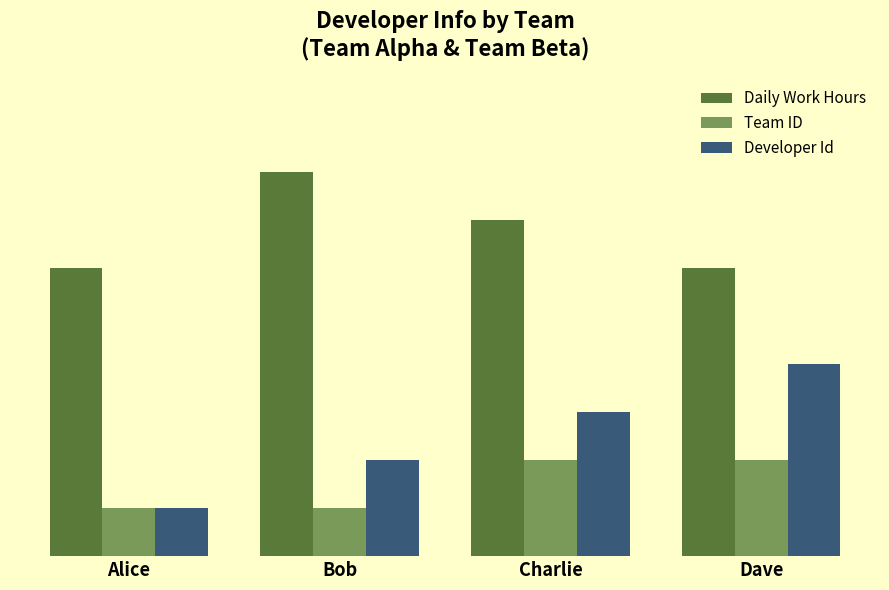

What is the label of the 4th bar from the right?

Alice